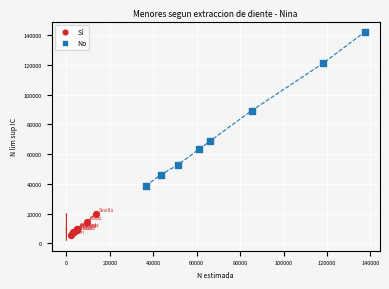

Which series contains the lowest Y value?

Sí